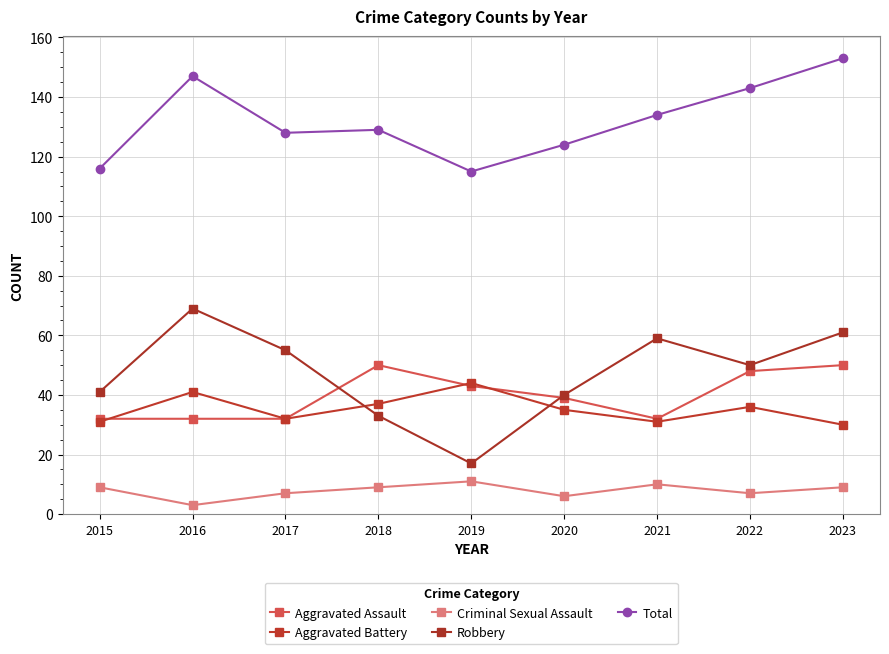

What is the average value of the Robbery series?

47